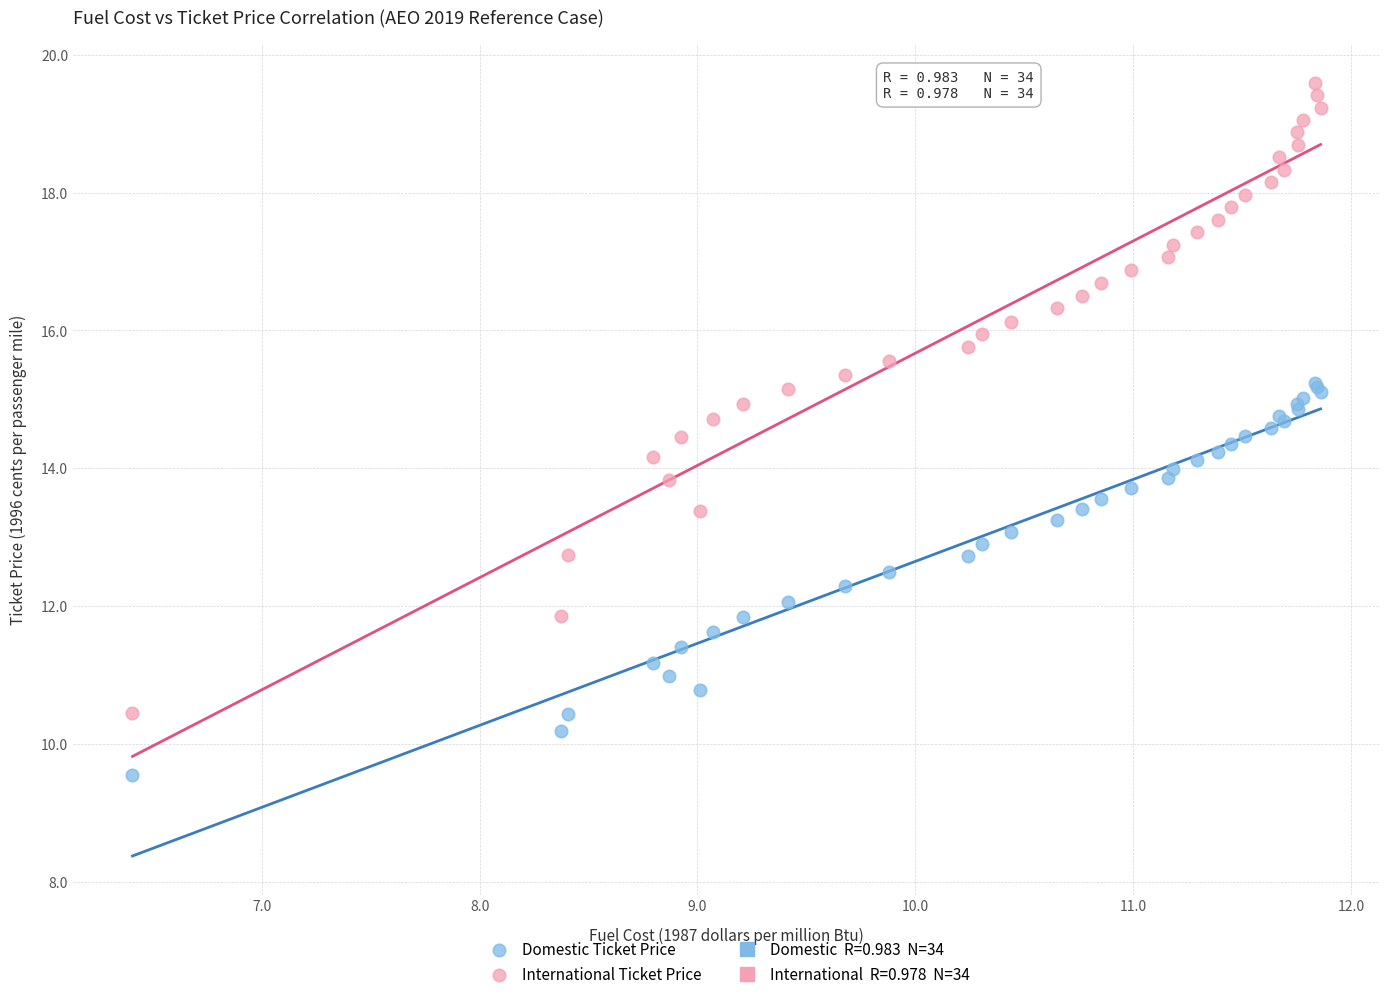

Which series has the widest spread of Y values?

International Ticket Price